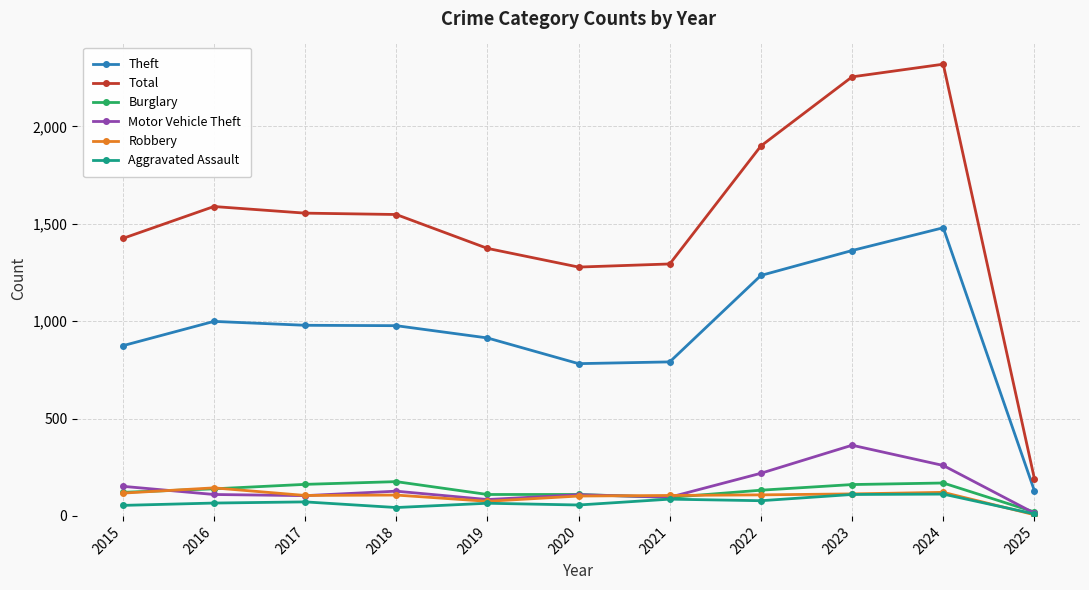

What is the total value across all series at 2024?

4461